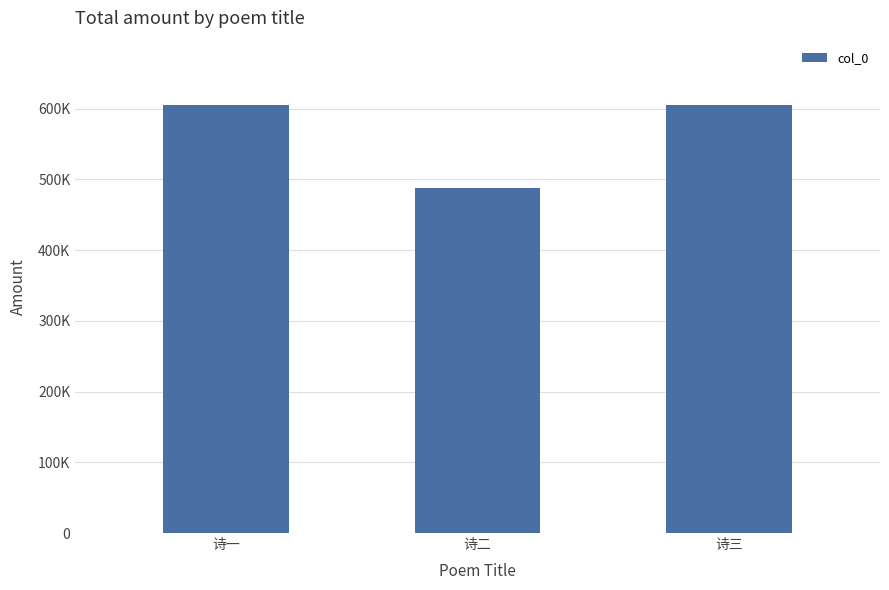

Where does the data first go above 605165?

诗一